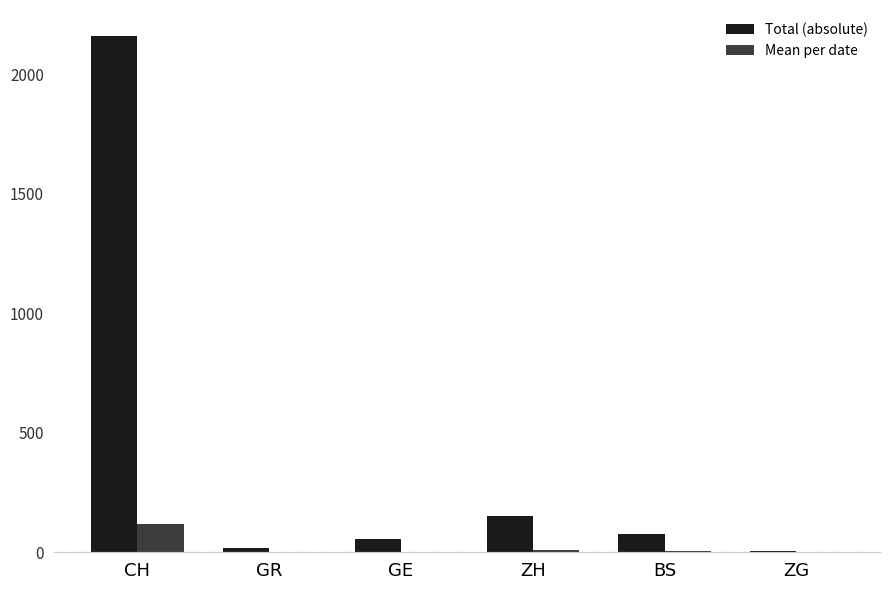

What is the highest value of the Mean per date series?

120.0